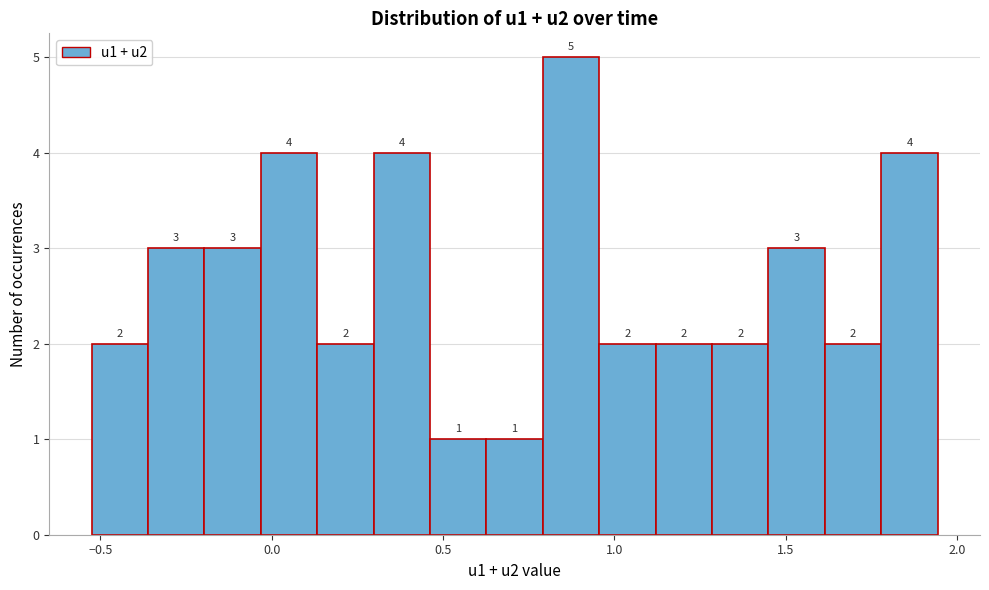

Read against the x-axis, roughly where is the centre of the tallest bar?

0.85